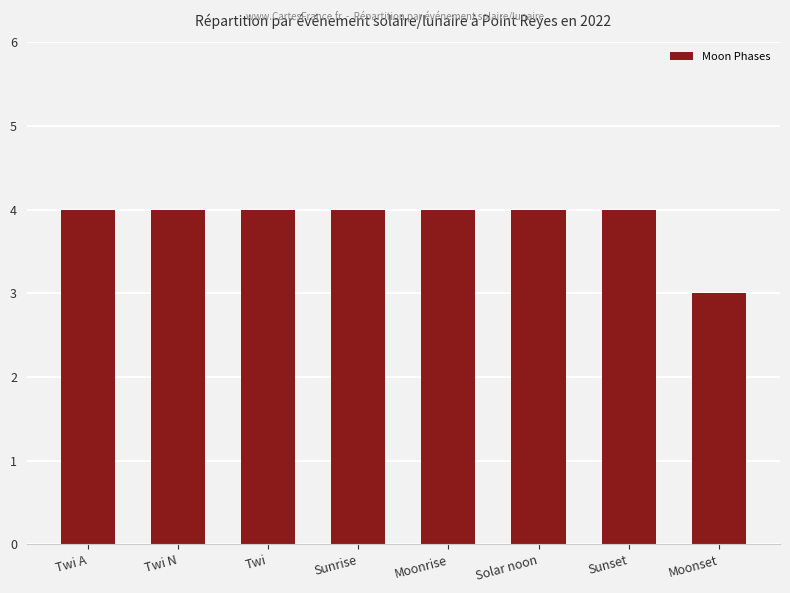

What is the label of the 7th bar from the right?

Twi N